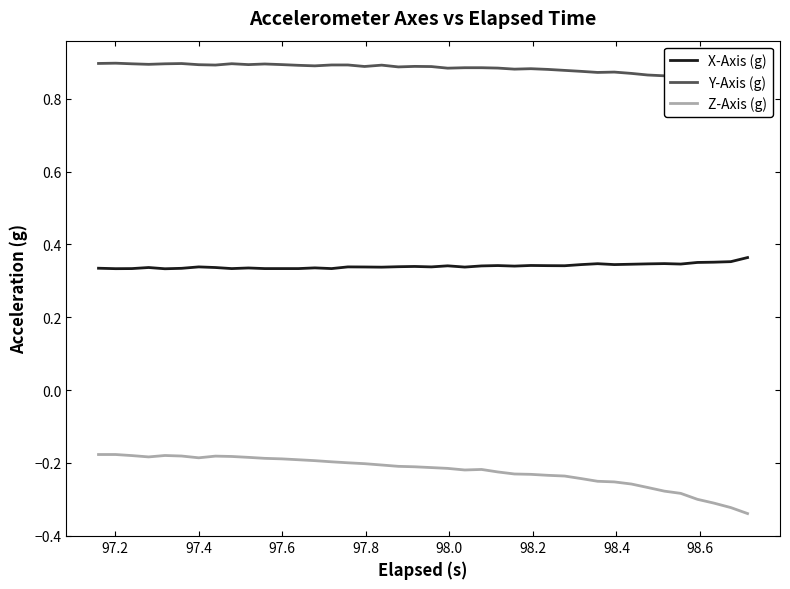

What is the value of the X-Axis (g) point at the 14th from the left?

0.3